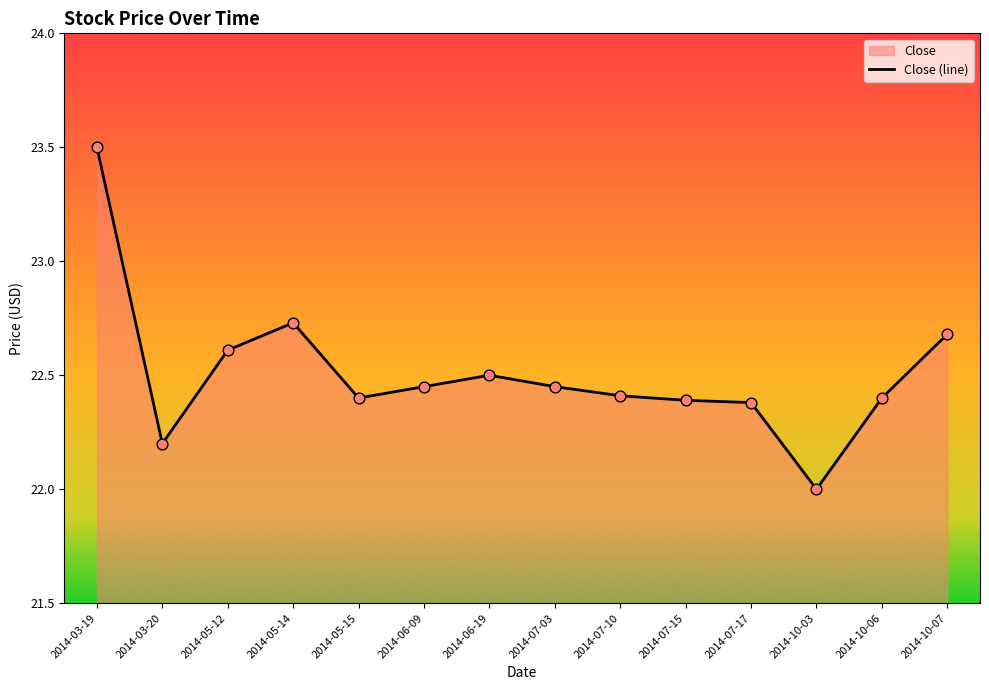

Between 2014-03-20 and 2014-05-15, which is larger?

2014-05-15